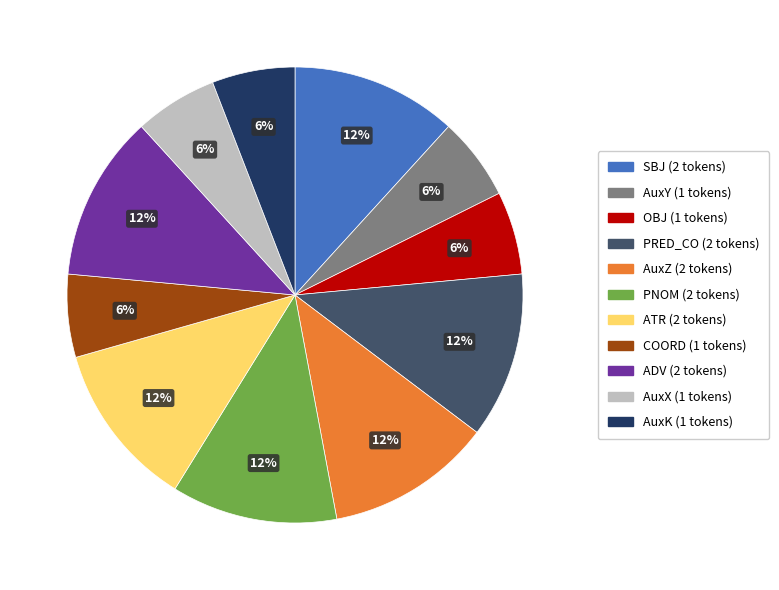

Does any single category account for the majority?

No